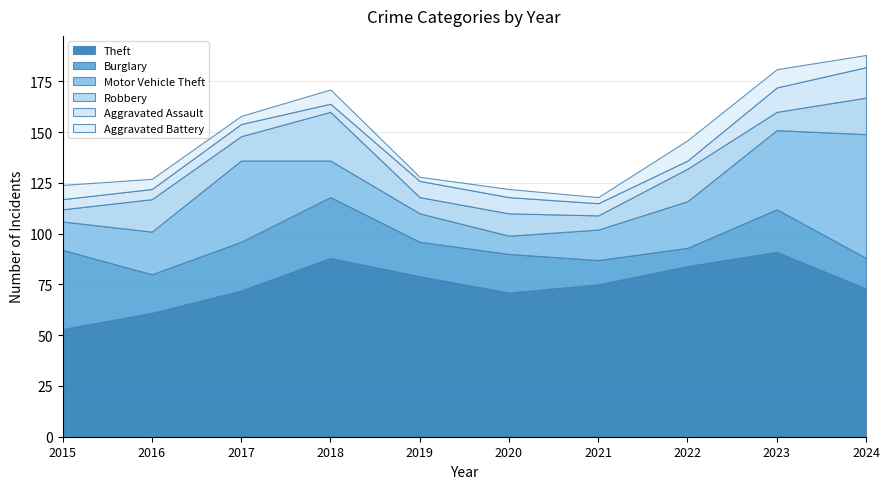

At which category does Theft reach its first local peak?

2018